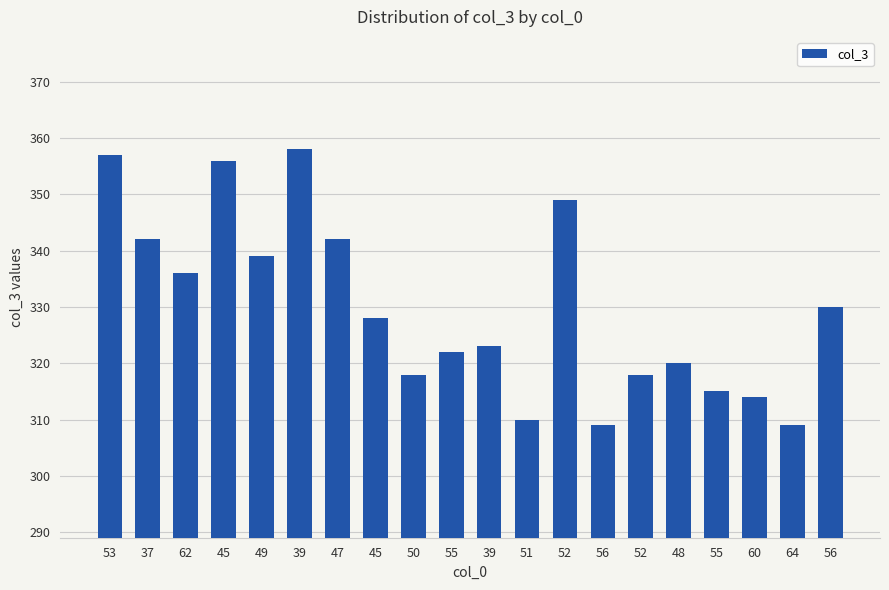

Rank the categories by value from lowest to highest.

56, 64, 51, 60, 55, 50, 52, 48, 55, 39, 45, 56, 62, 49, 37, 47, 52, 45, 53, 39